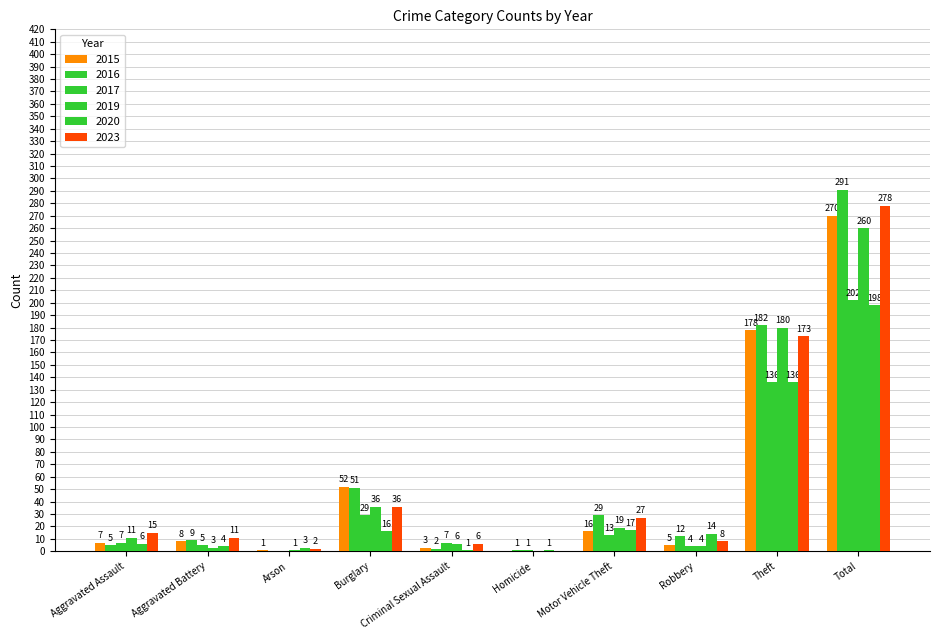

Does the chart contain stacked bars?

No